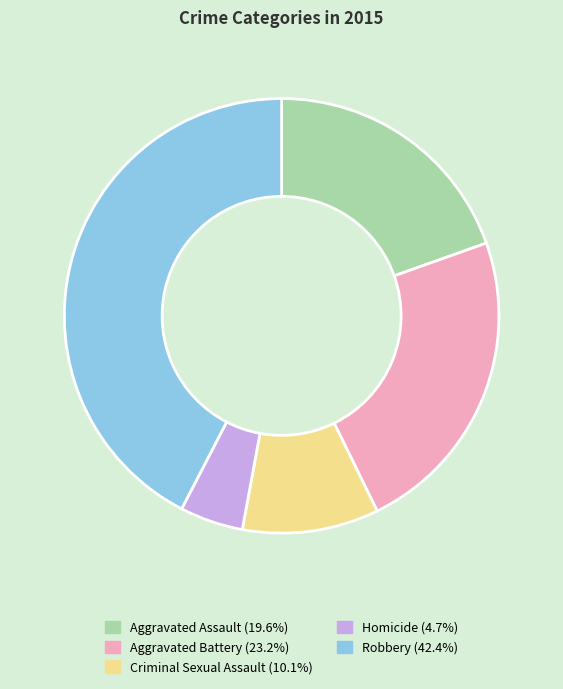

Which category has the biggest portion of the pie?

Robbery